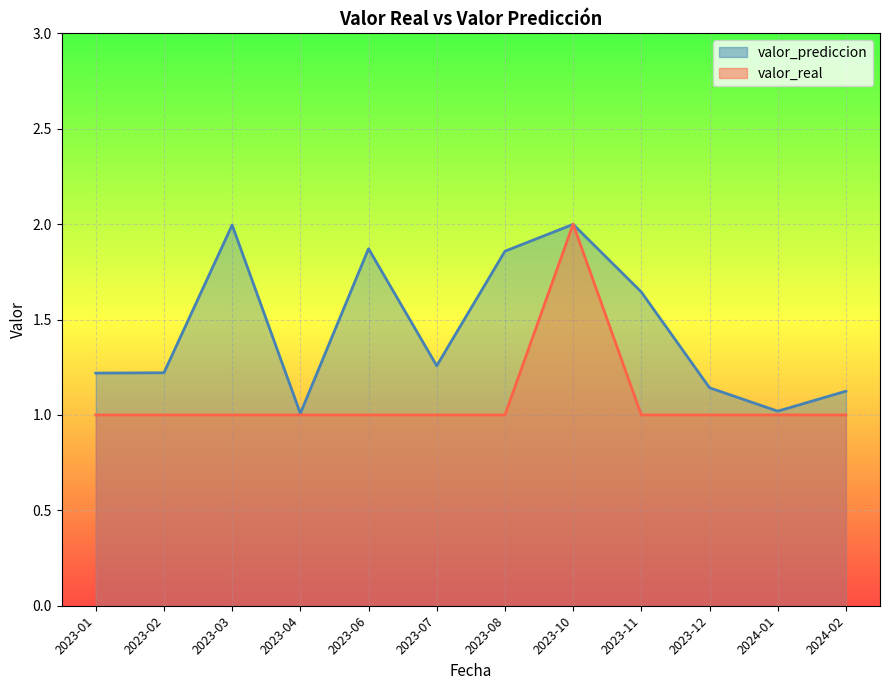

What is the average value of the valor_real series?

1.1